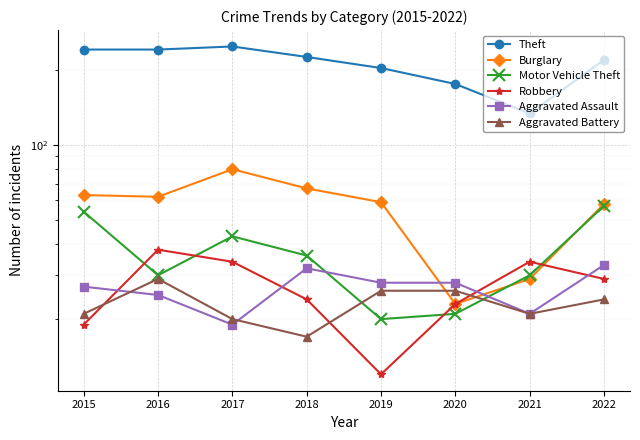

List the series in order of their peak value, lowest first.

Aggravated Battery, Aggravated Assault, Robbery, Motor Vehicle Theft, Burglary, Theft